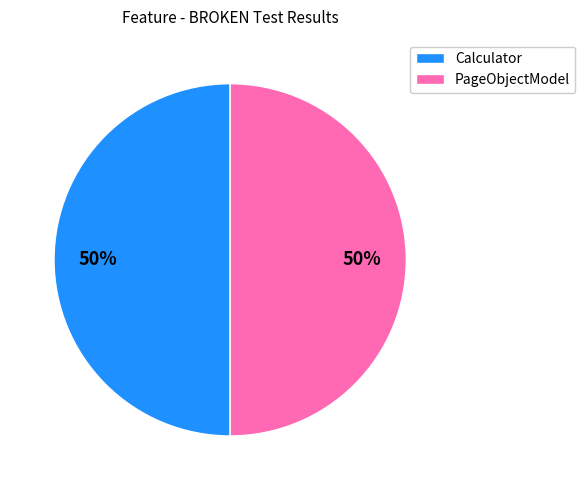

Combined, do Calculator and PageObjectModel account for over 50%?

Yes